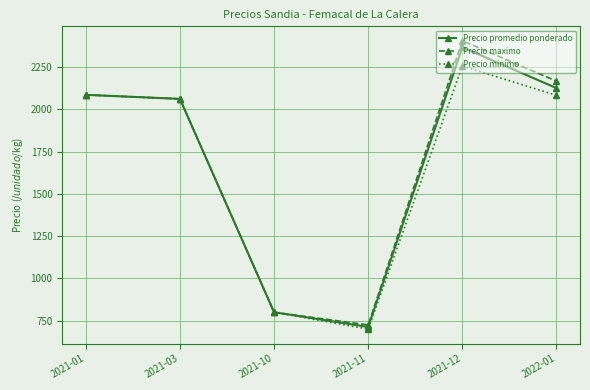

What is the difference between the maximum and minimum values in the Precio promedio ponderado series?

1654